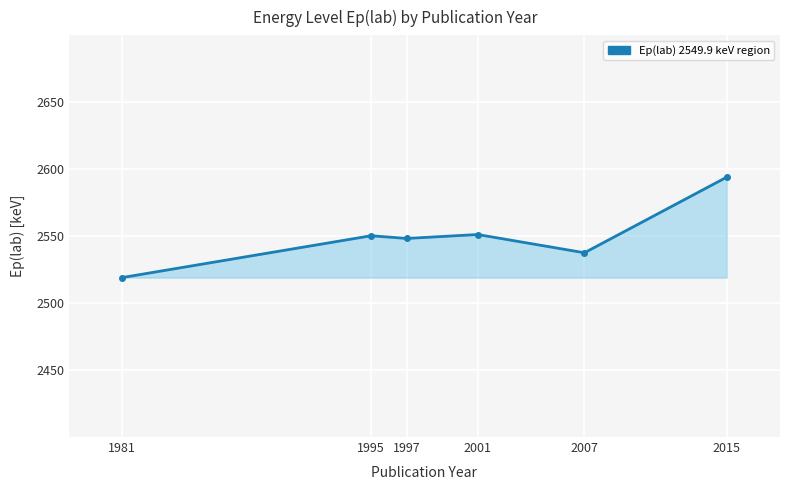

What is the greatest value displayed?

2593.9